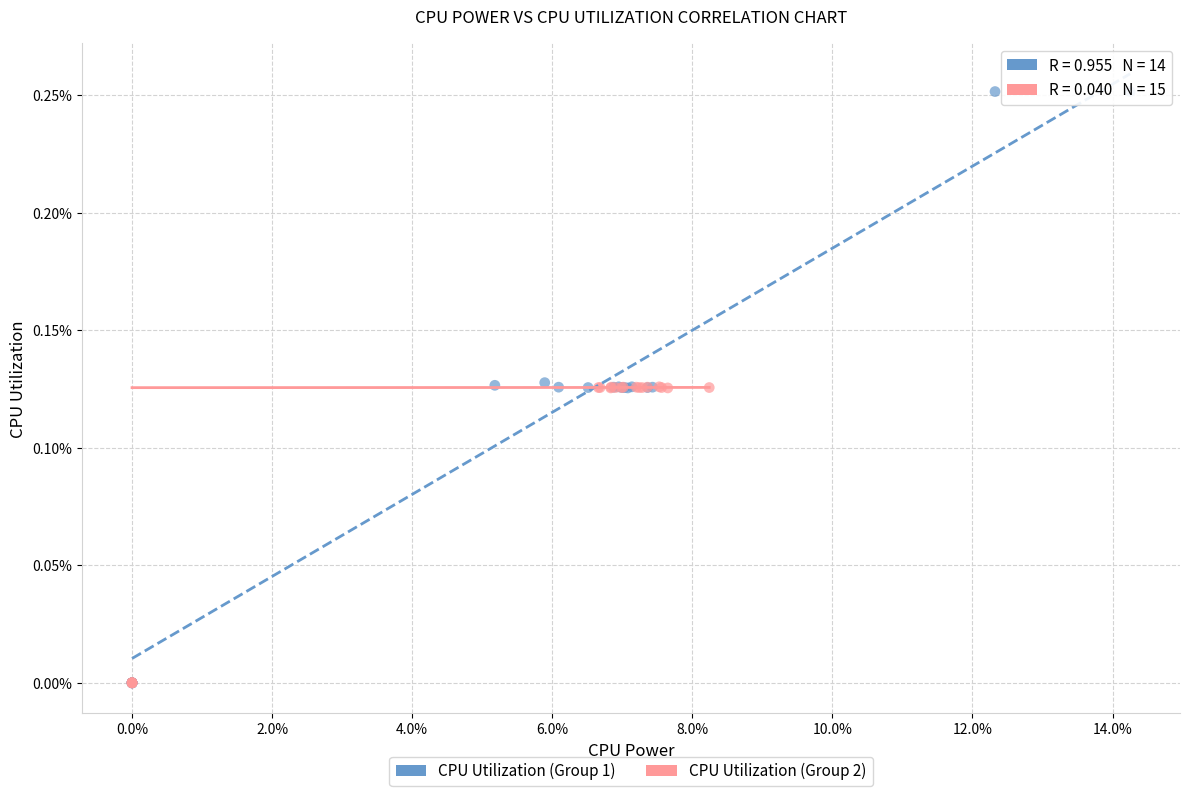

Which series contains the highest Y value?

CPU Utilization (Group 1)